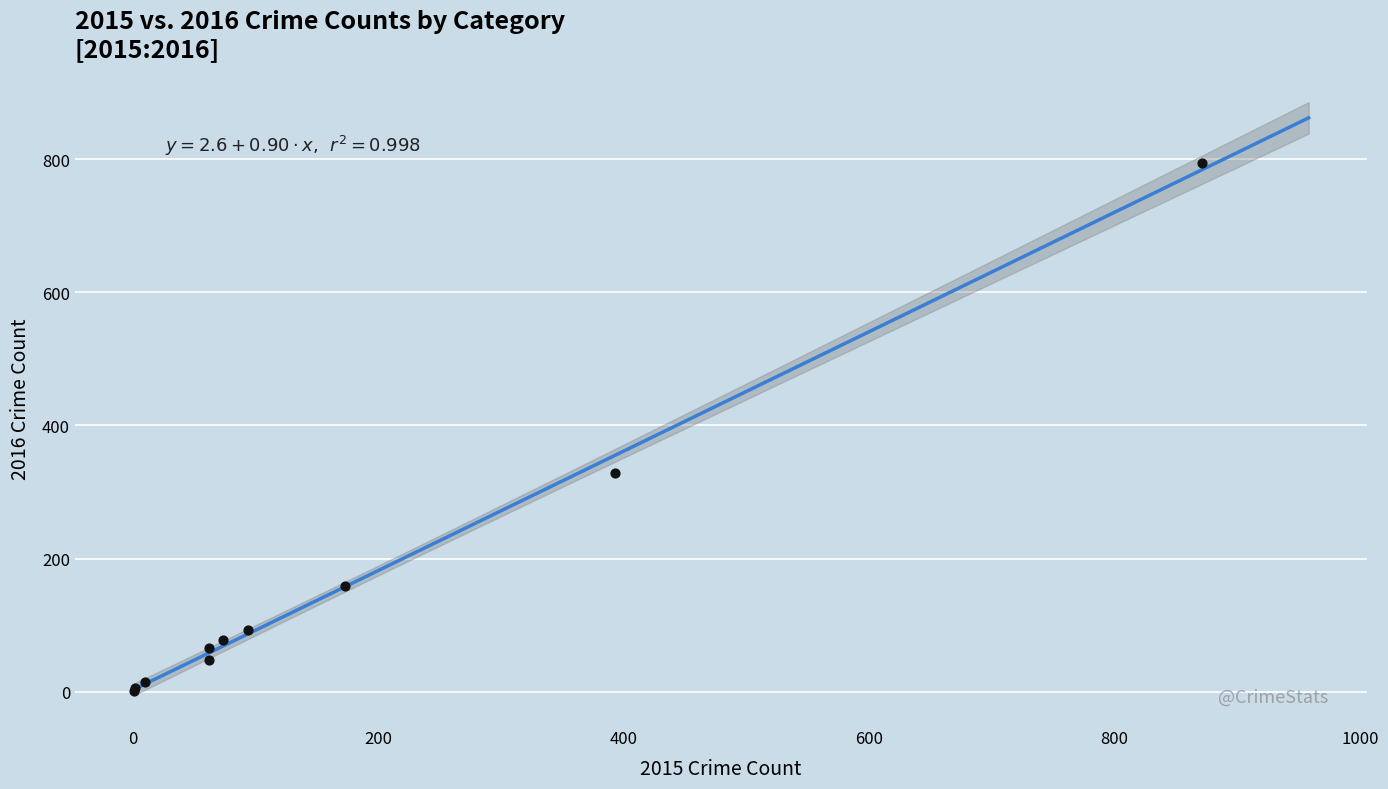

What Y value in the scatter plot is closest to 397?

329